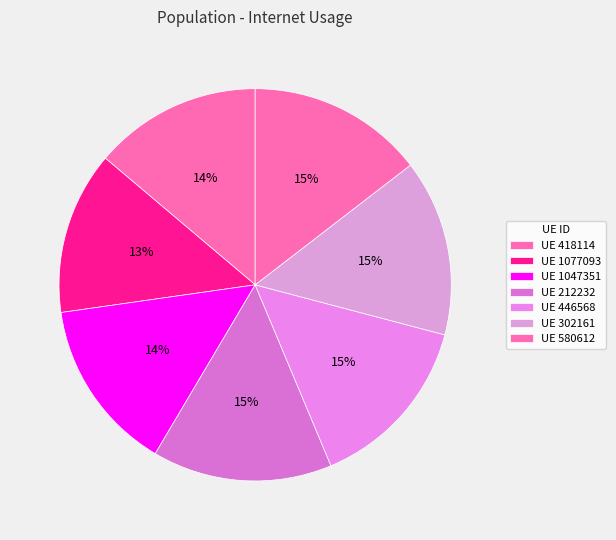

Does any single category account for the majority?

No